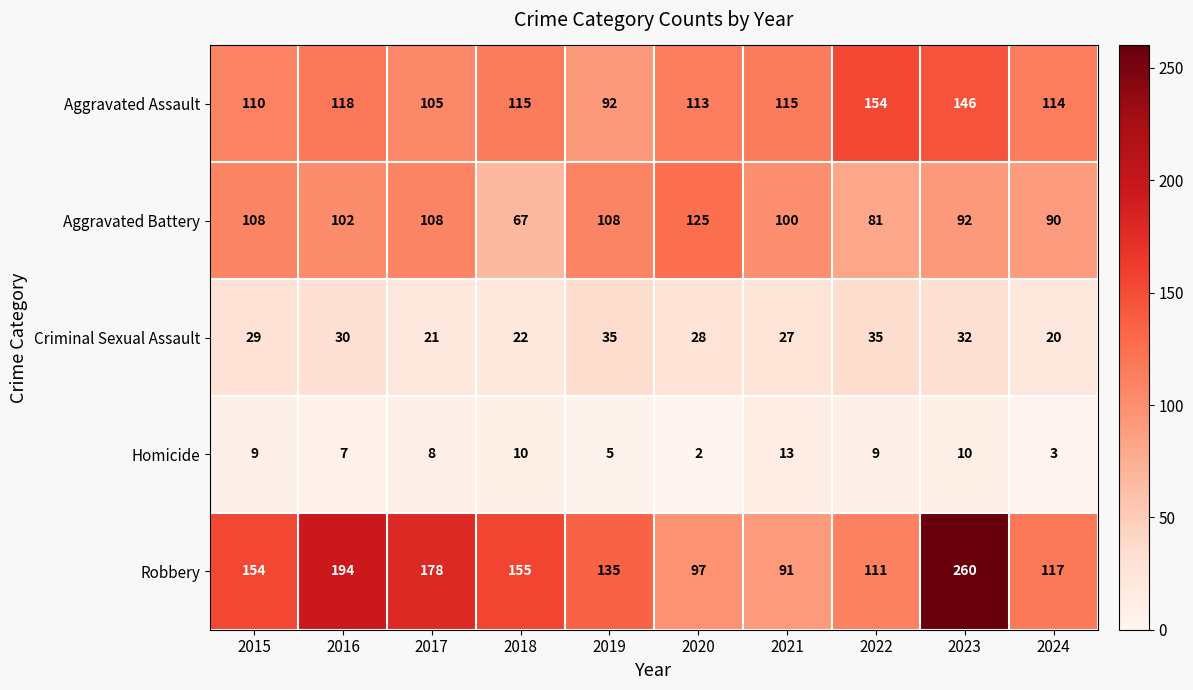

Is it true that Aggravated Battery equals 108 at 2017?

True